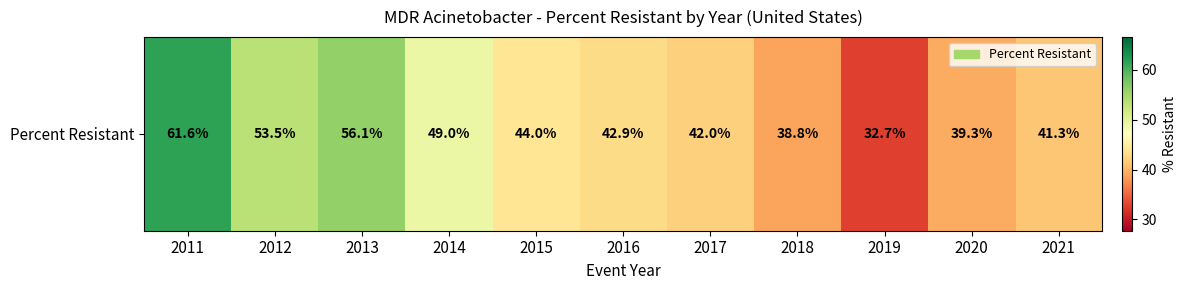

What is the greatest value displayed?

61.6